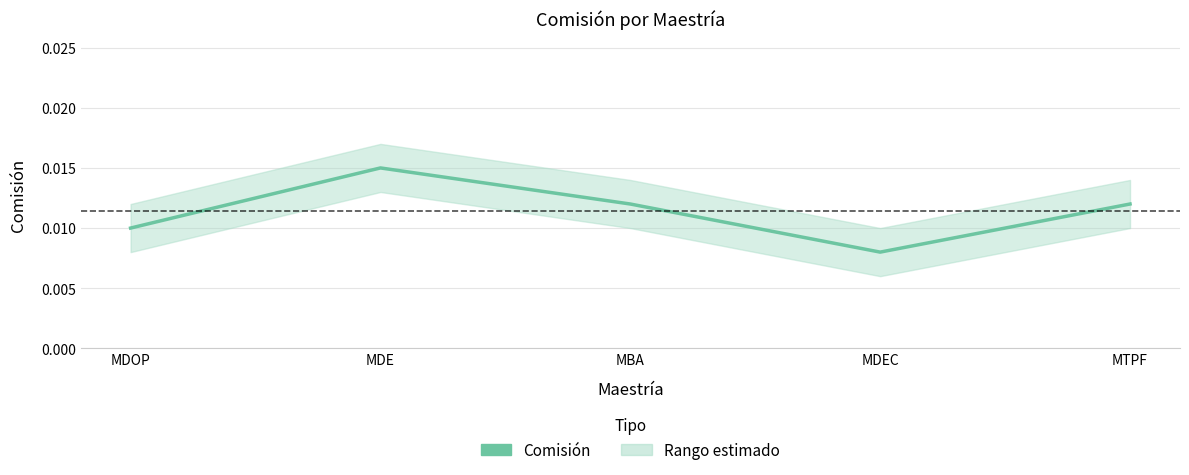

List the labels in order of value, smallest first.

MDEC, MDOP, MBA, MTPF, MDE